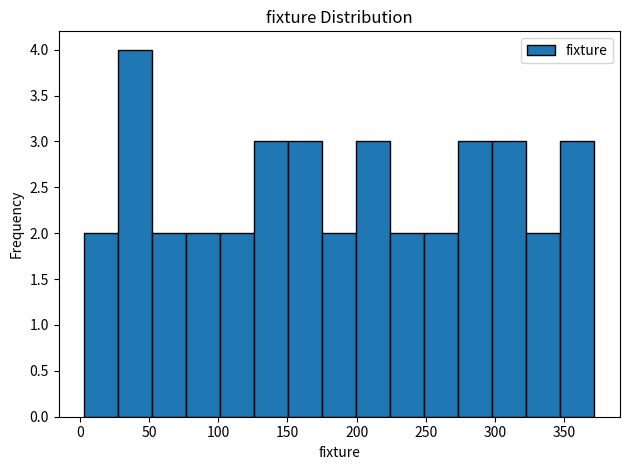

How tall is the bar that spans 250 to 275 on the x-axis? Neither the bar edges nor the heights are printed on the chart, so give them approximately, as read against the axes.

2